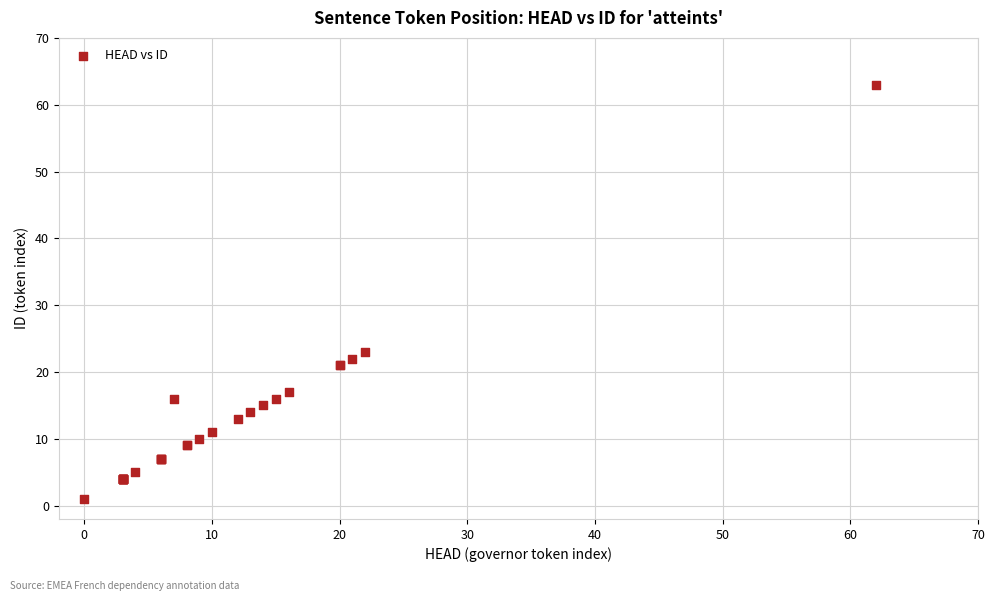

What Y value in the scatter plot is closest to 32?

23